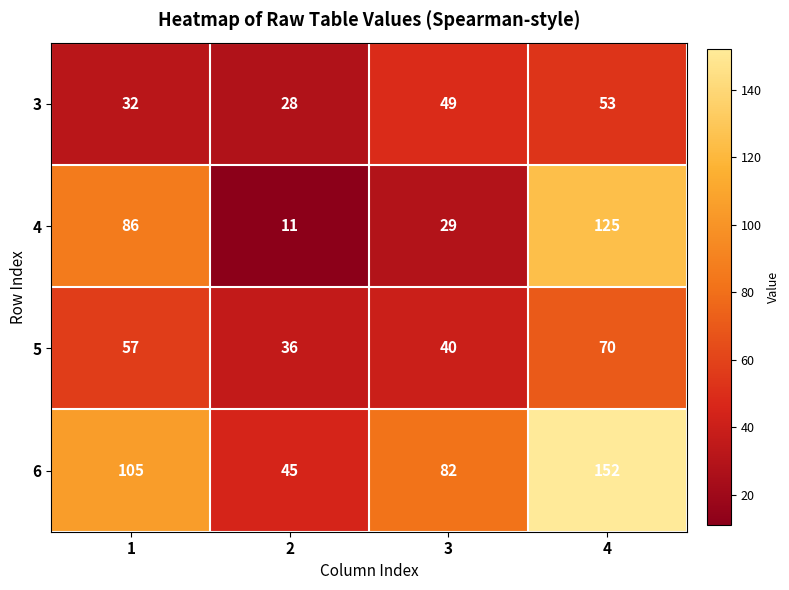

Which series has the largest total across all categories?

6